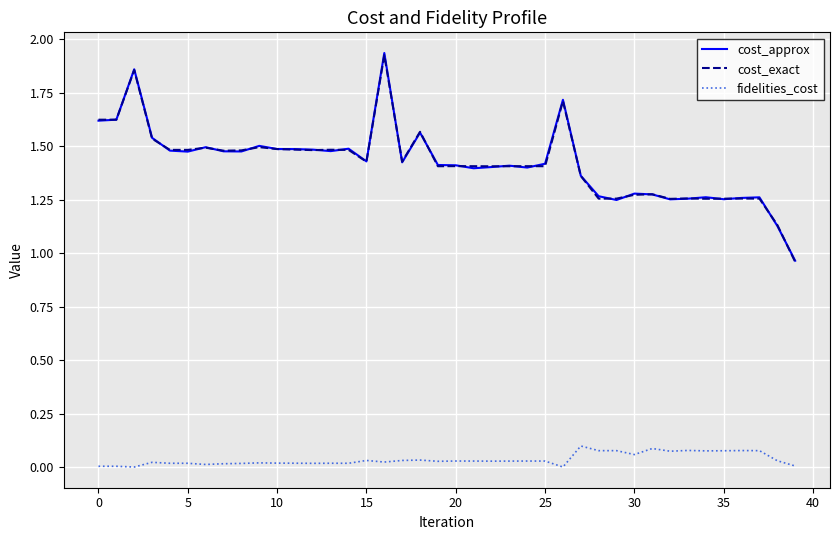

True or false: cost_exact and fidelities_cost cross at least once.

False